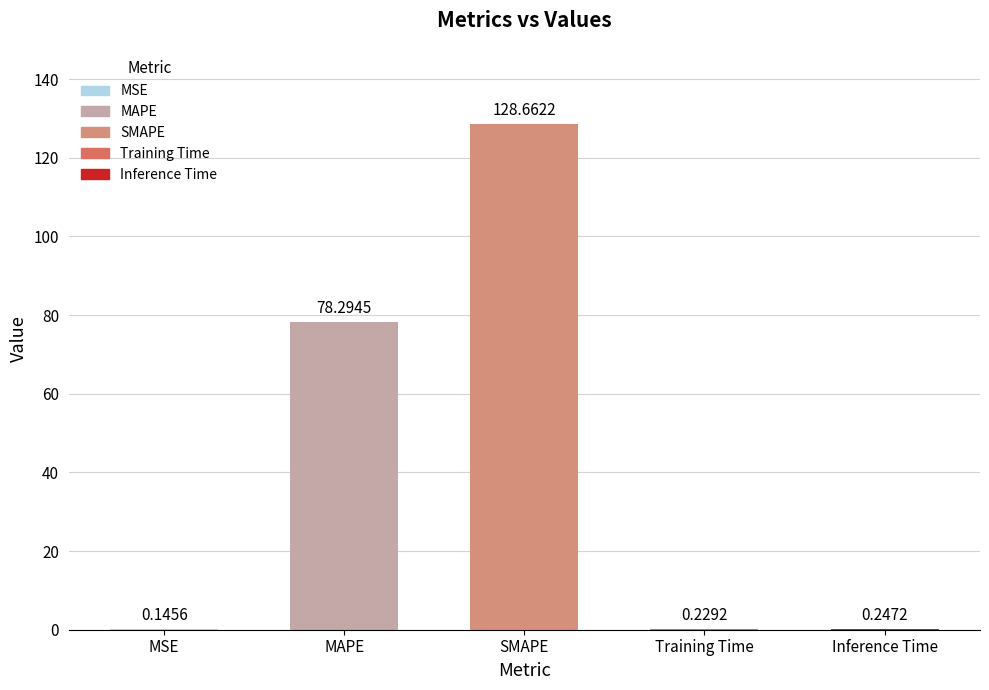

The value at SMAPE is 128.7. True or false?

True